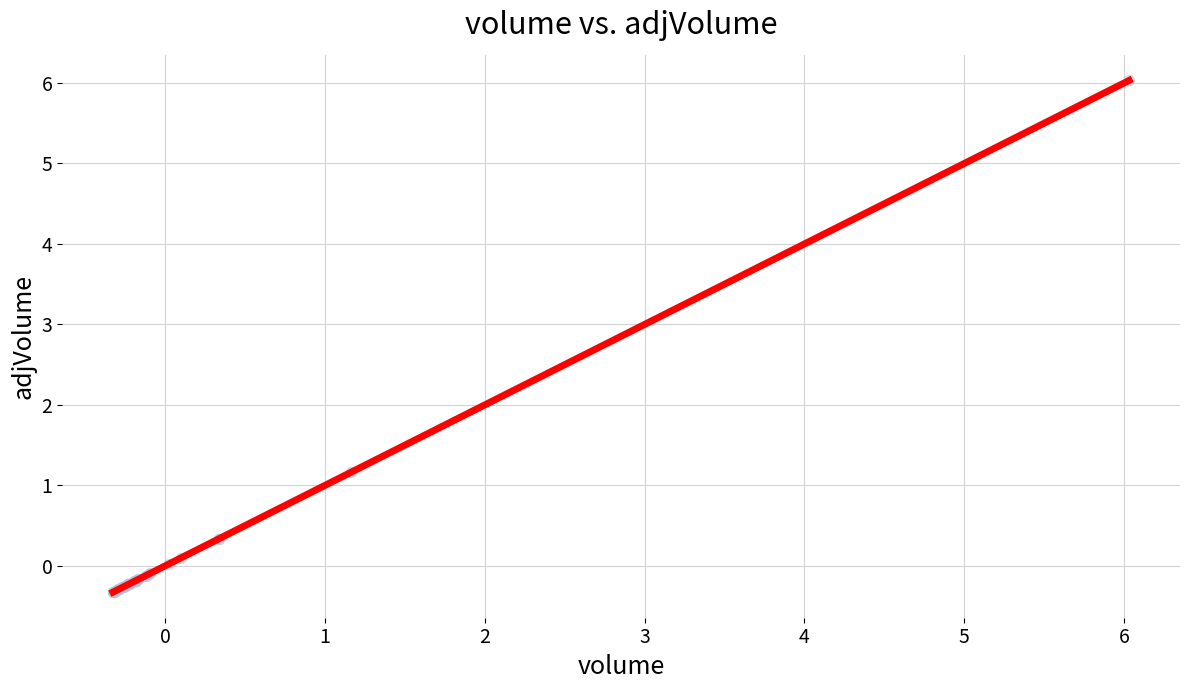

What Y value in the scatter plot is closest to 2?

1.2